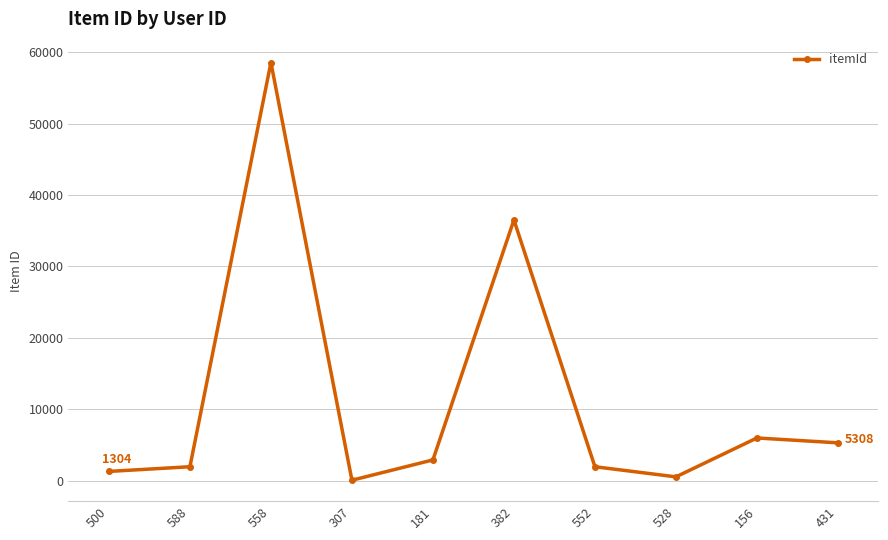

Does the chart have visible grid lines?

Yes